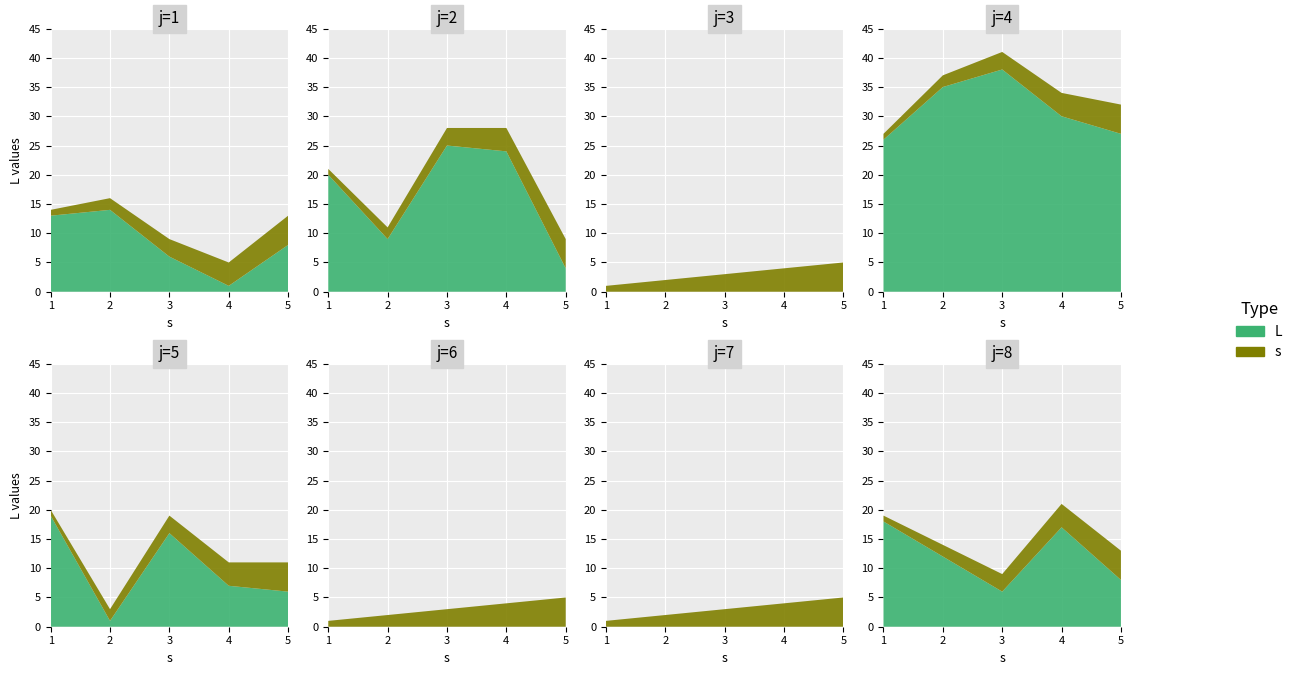

Reading left to right, what are all the values shown in this chart?

L: 0=13	1=14	2=6	3=1	4=8	5=20	6=9	7=25	8=24	9=4	10=0	11=0	12=0	13=0	14=0	15=26	16=35	17=38	18=30	19=27	20=19	21=1	22=16	23=7	24=6	25=0	26=0	27=0	28=0	29=0	30=0	31=0	32=0	33=0	34=0	35=18	36=12	37=6	38=17	39=8
s: 0=1	1=2	2=3	3=4	4=5	5=1	6=2	7=3	8=4	9=5	10=1	11=2	12=3	13=4	14=5	15=1	16=2	17=3	18=4	19=5	20=1	21=2	22=3	23=4	24=5	25=1	26=2	27=3	28=4	29=5	30=1	31=2	32=3	33=4	34=5	35=1	36=2	37=3	38=4	39=5